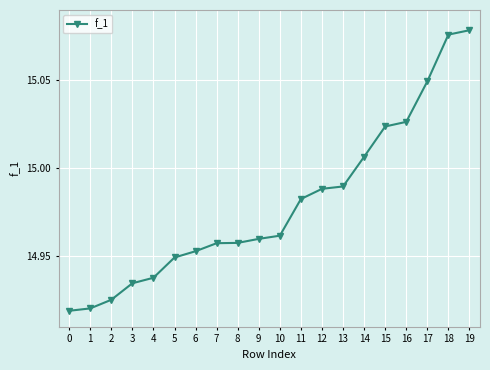

Is this an area chart (filled region under the line)?

No